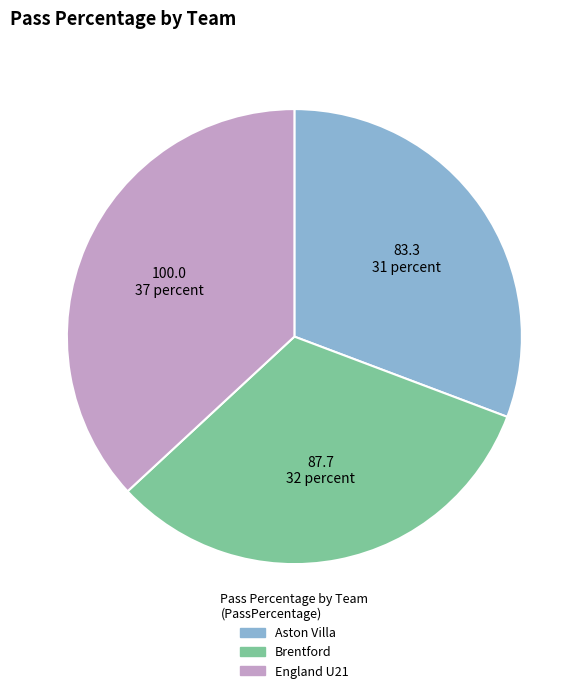

Is there any slice that represents more than half of the pie?

No